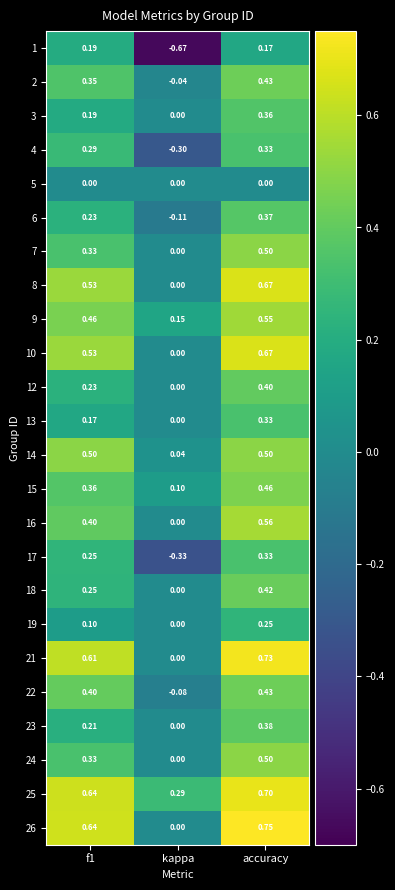

At which category is the sum across all series the highest?

accuracy